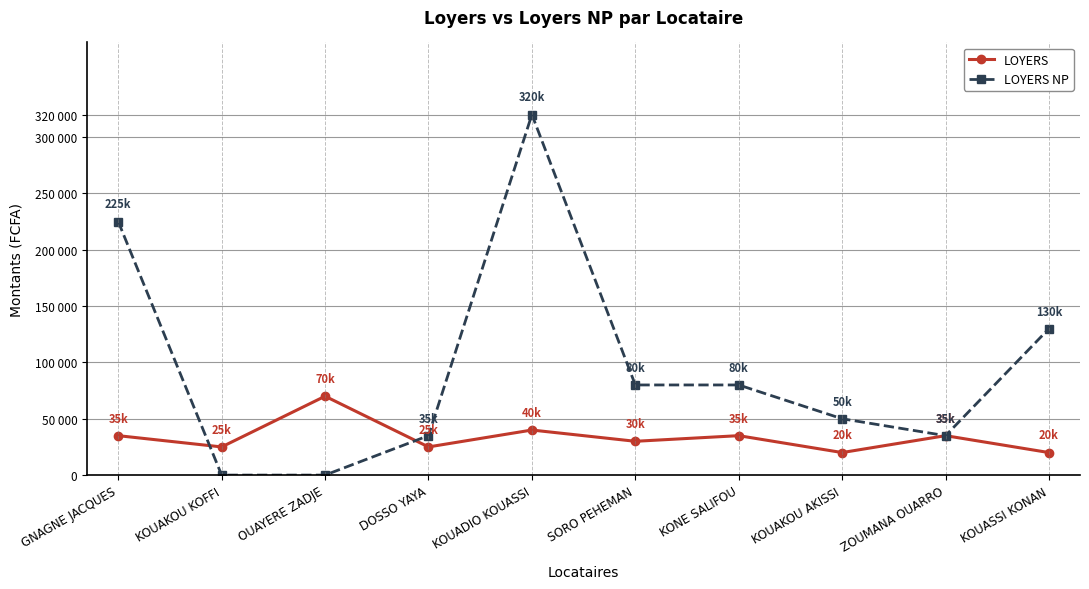

Does the chart have visible grid lines?

Yes